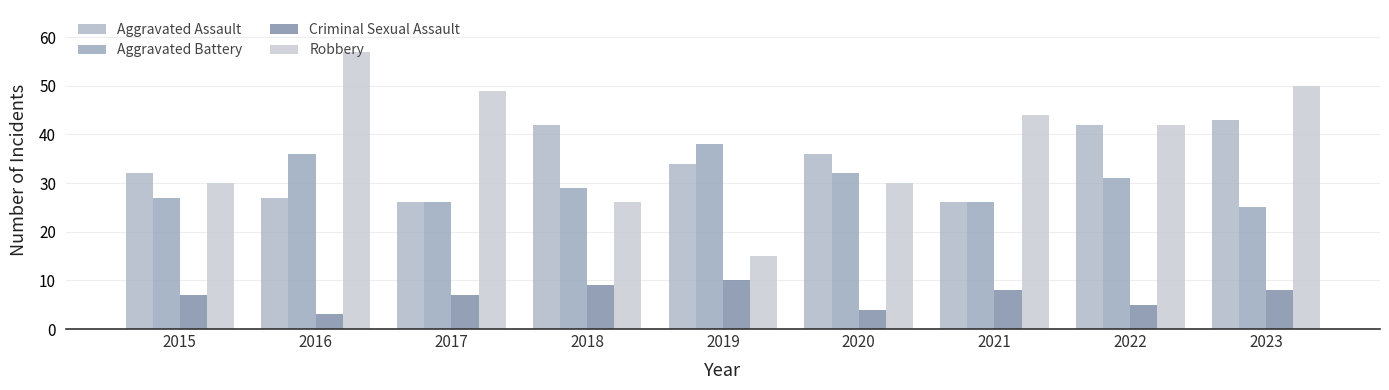

How many data points does each series have?

9